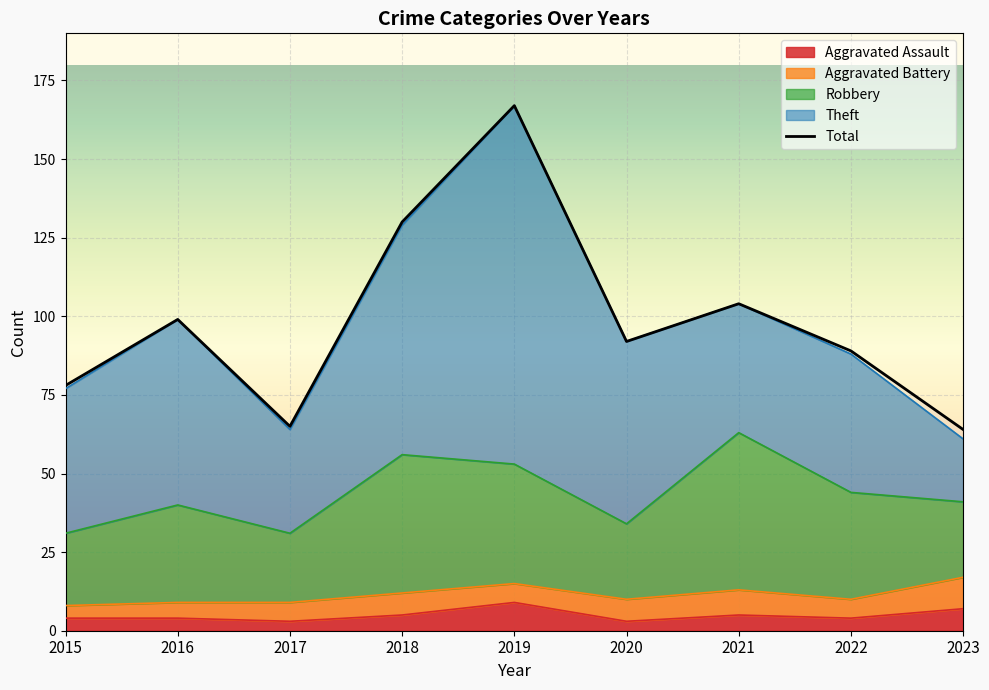

True or false: Total and Theft intersect in this chart.

False